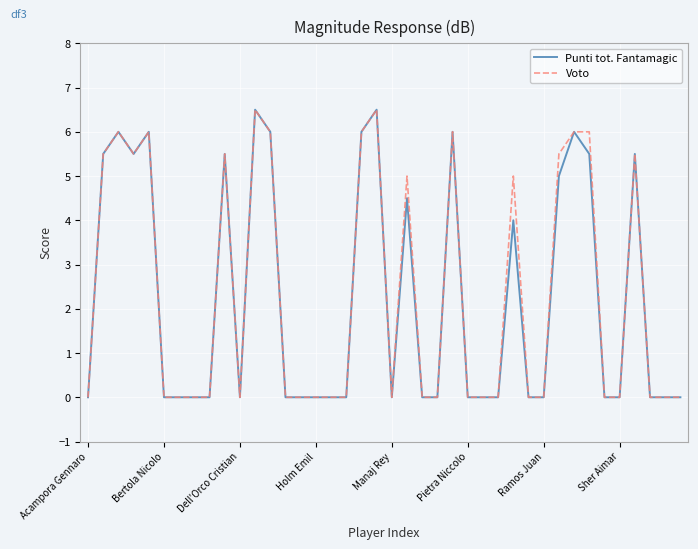

Does the chart have visible grid lines?

Yes